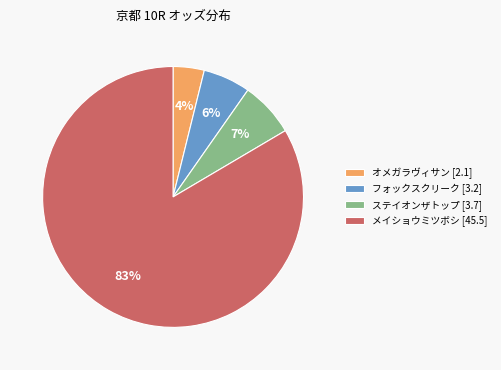

Is there any slice that represents more than half of the pie?

Yes